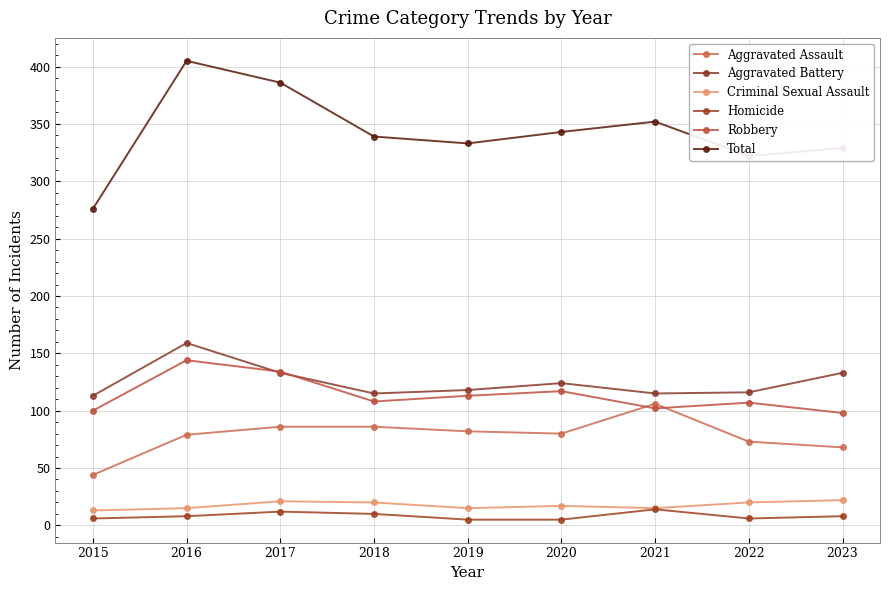

What is the value of the Aggravated Battery point at the 4th from the left?

115